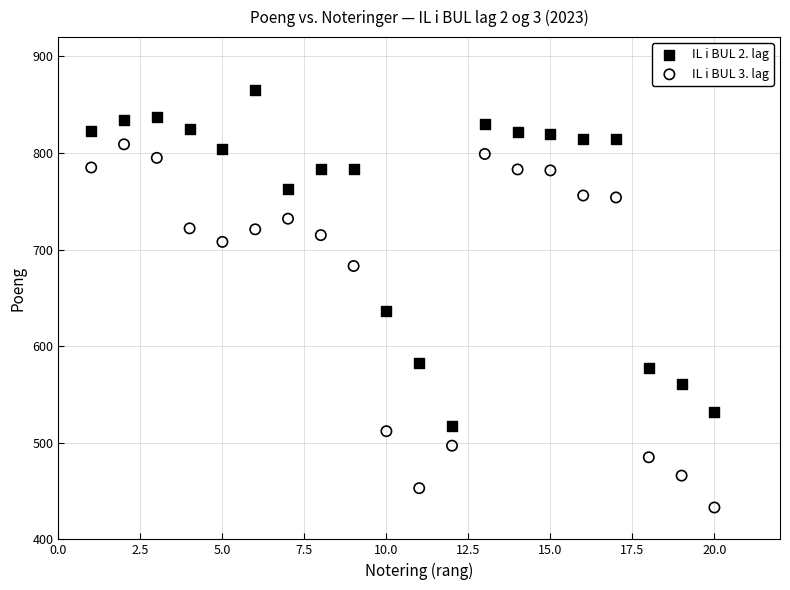

What is the X range (max minus min) for the scatter plot?

19